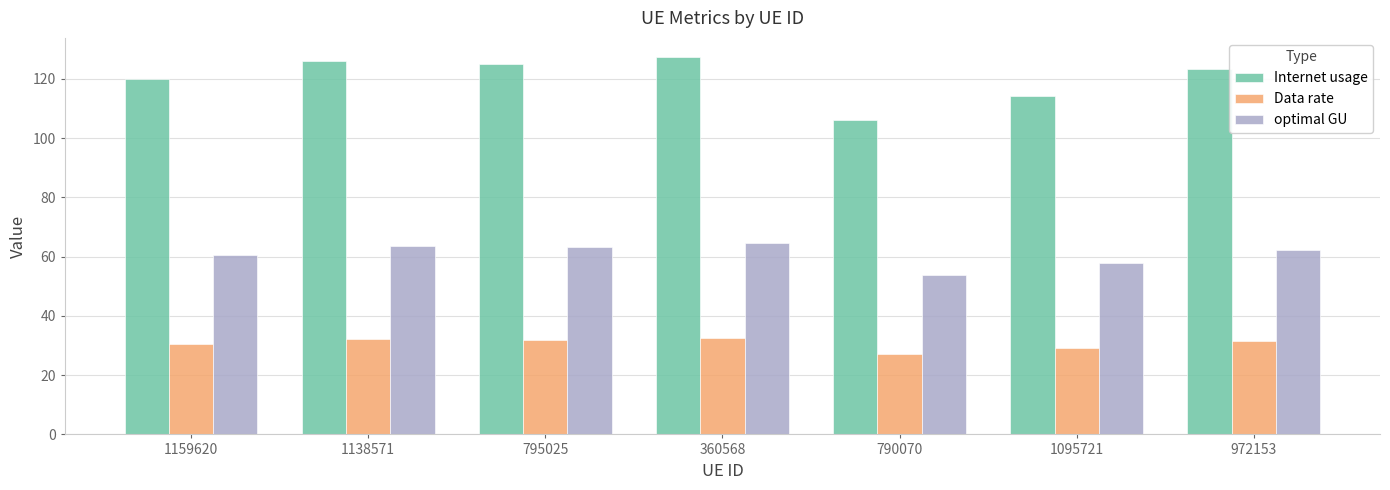

At how many categories does at least one series exceed 31?

7